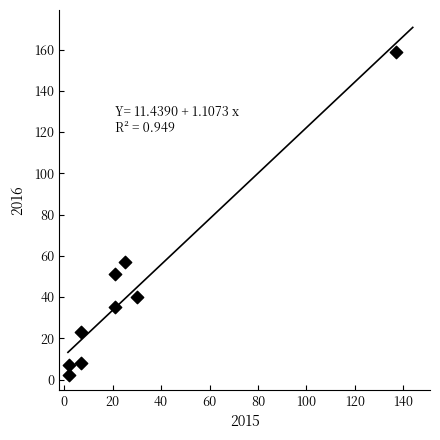

What is the range of X values (max minus min)?

135